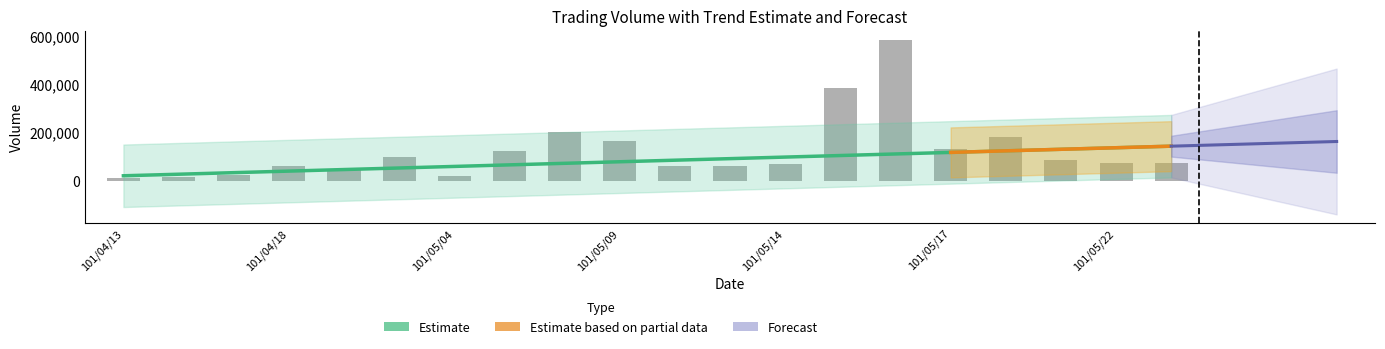

At which label is the value closest to 297500?

101/05/15